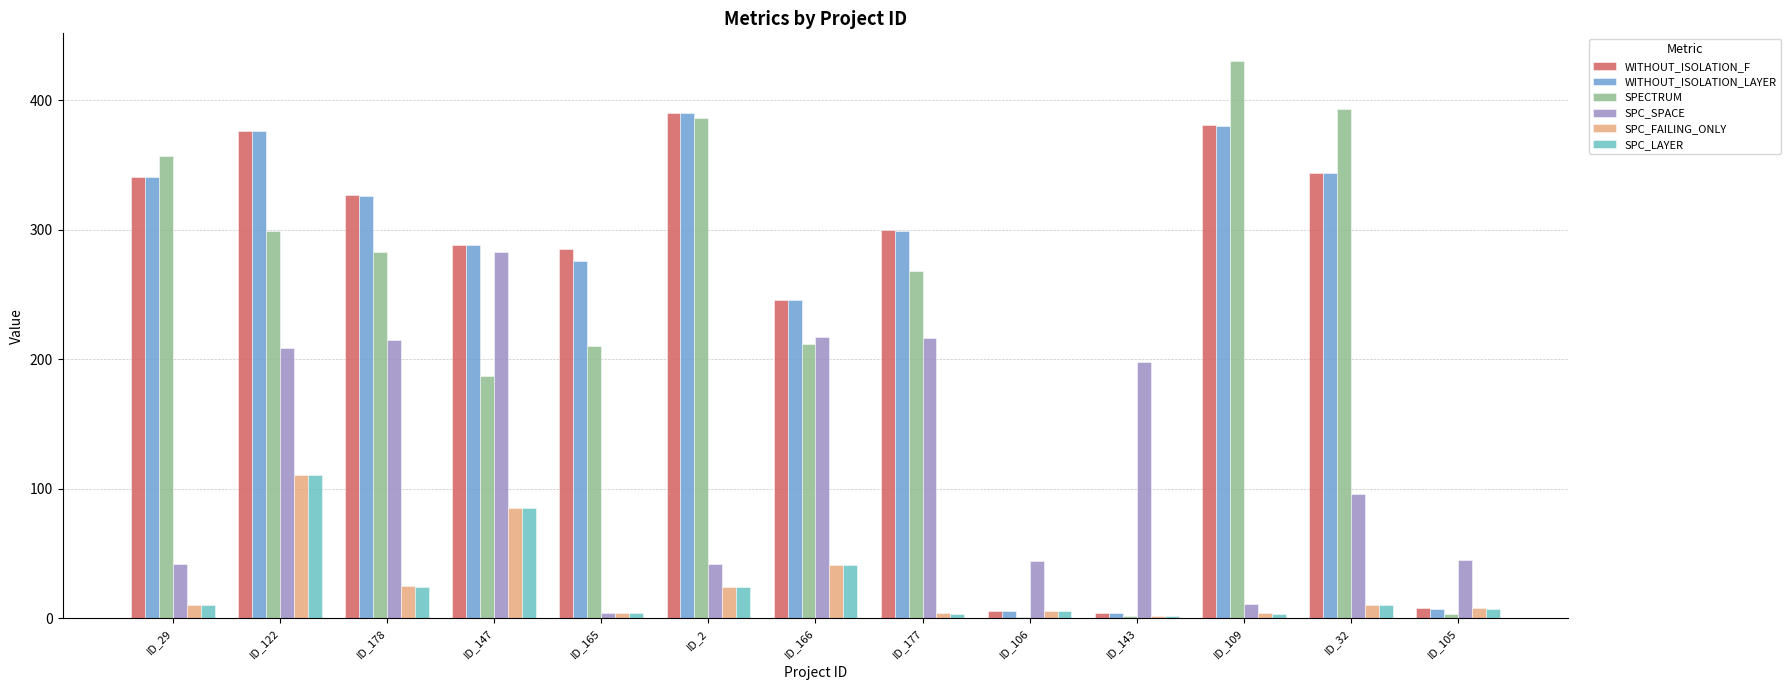

What is the average value of the SPC_LAYER series?

25